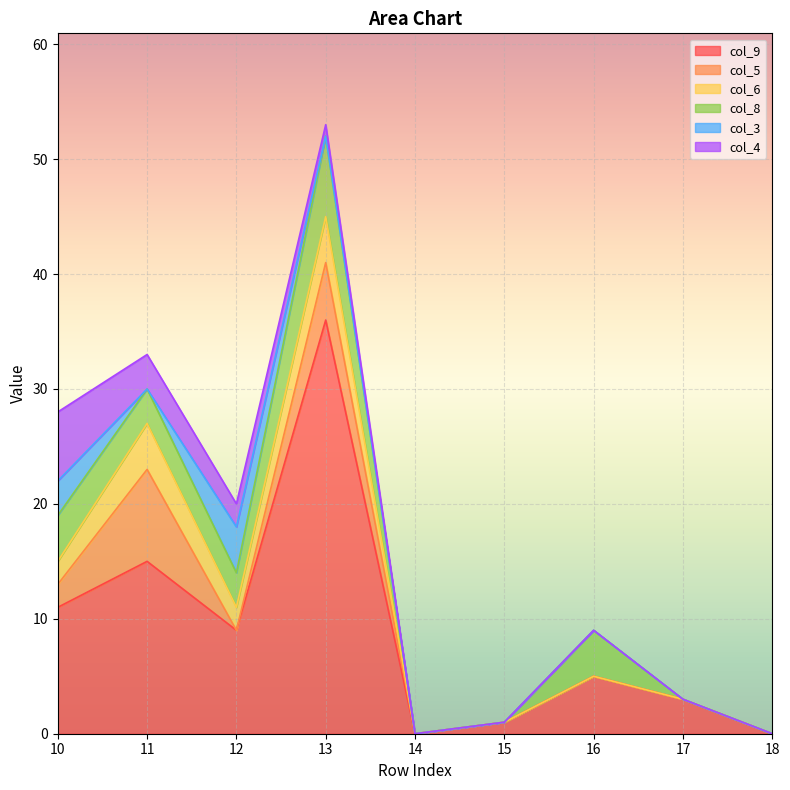

Which category has the lowest value across all series?

14